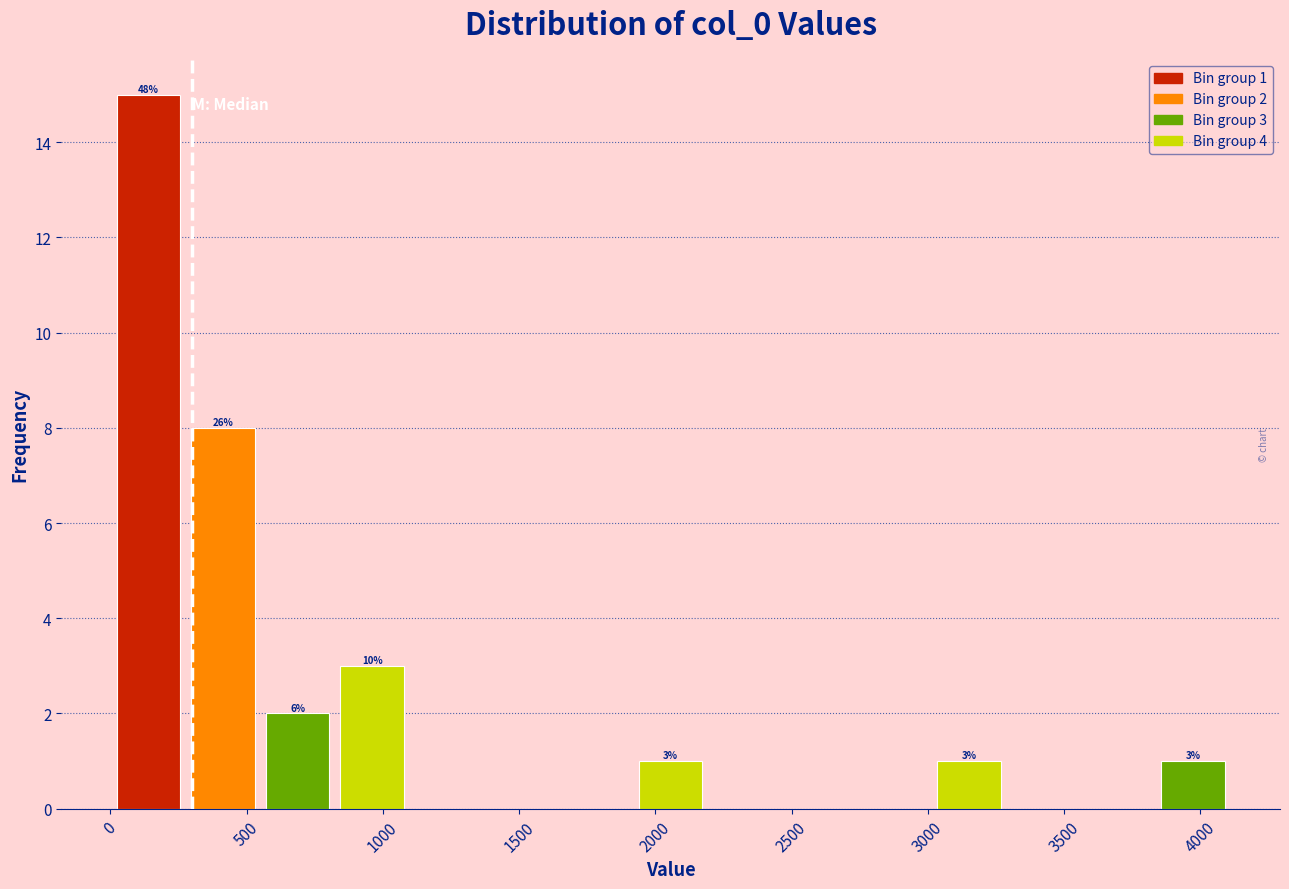

Over which range of the x-axis is the bar tallest?

0 to 300